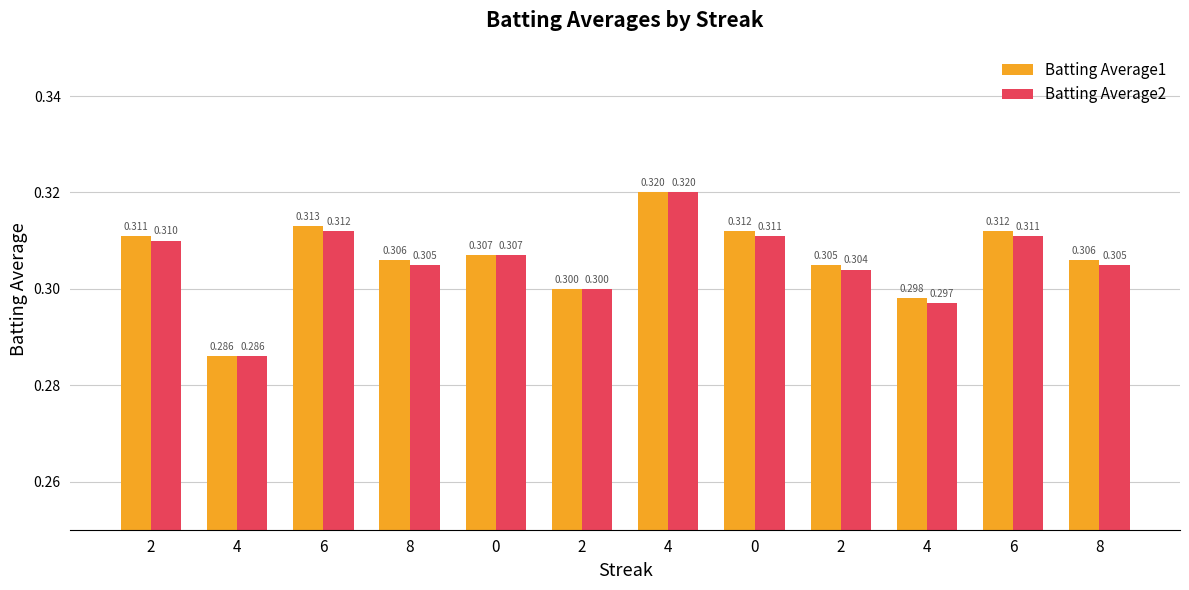

Count the Batting Average1 values in the range 0 to 1.

12